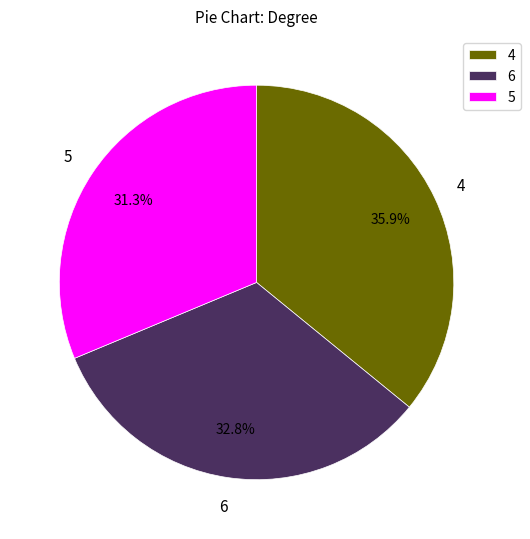

Which has a higher value, 5 or 6?

6